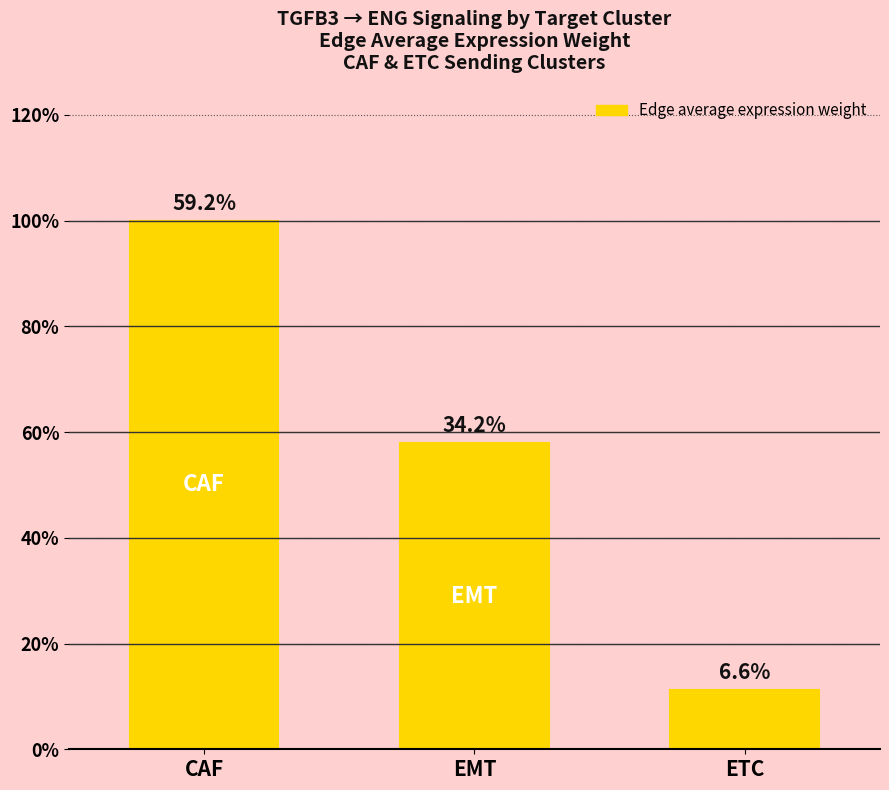

List the labels in order of value, largest first.

CAF, EMT, ETC